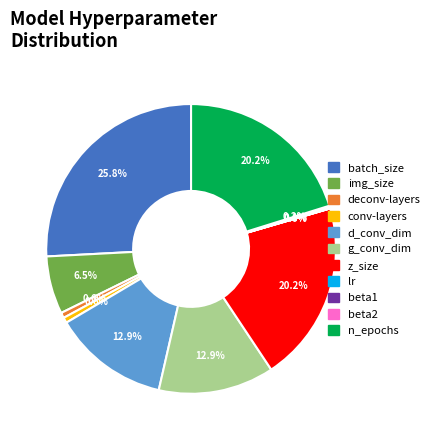

What is the largest slice in the pie chart?

batch_size